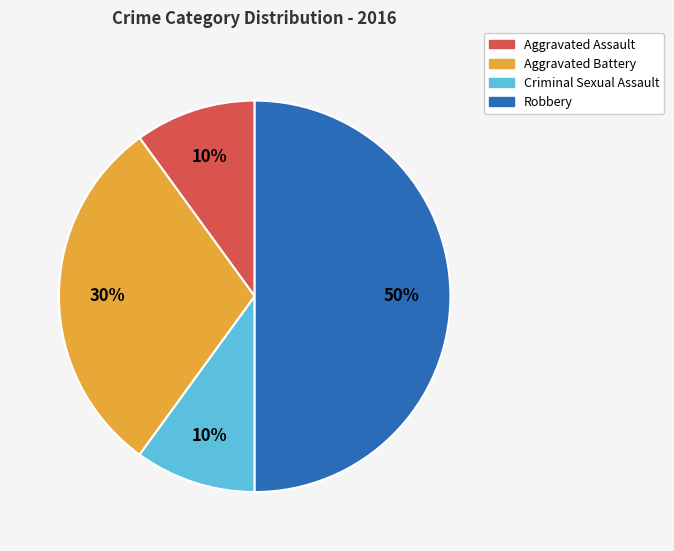

To the nearest percent, what is the average slice percentage?

25%